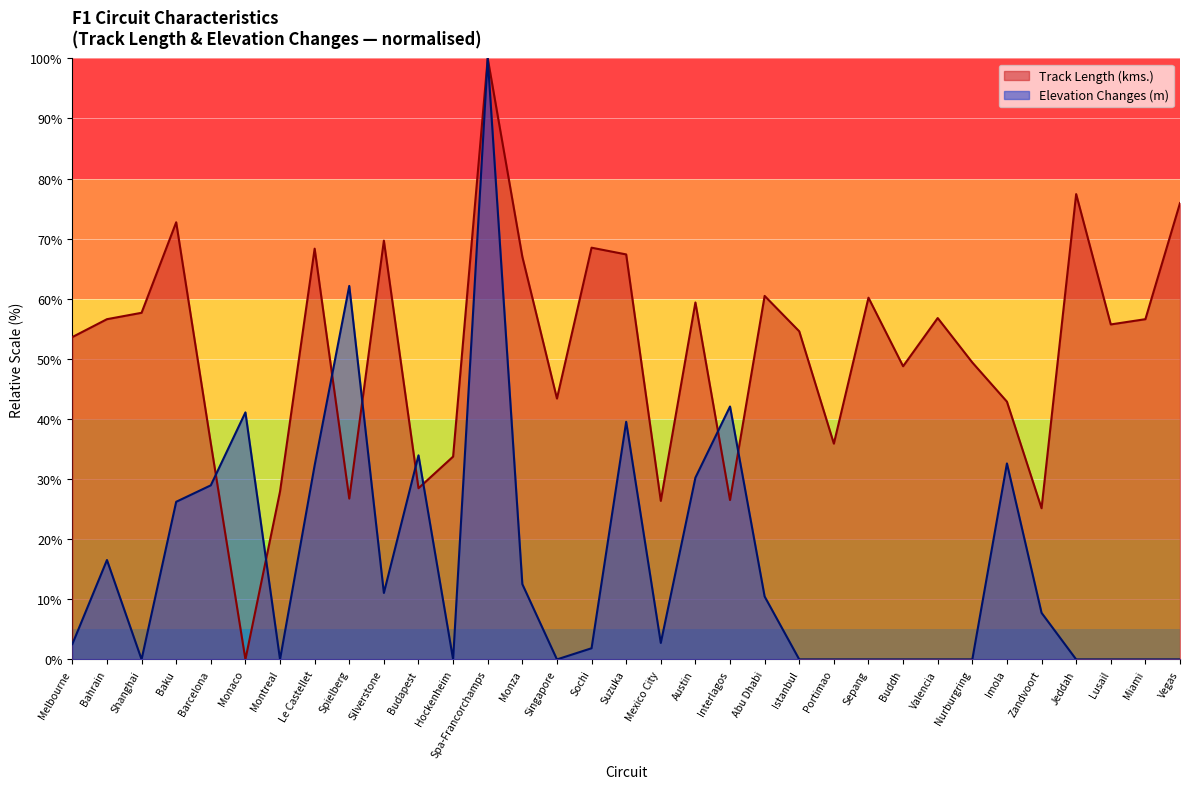

List the series in order of their overall mean, highest first.

Track Length (kms.), Elevation Changes (m)